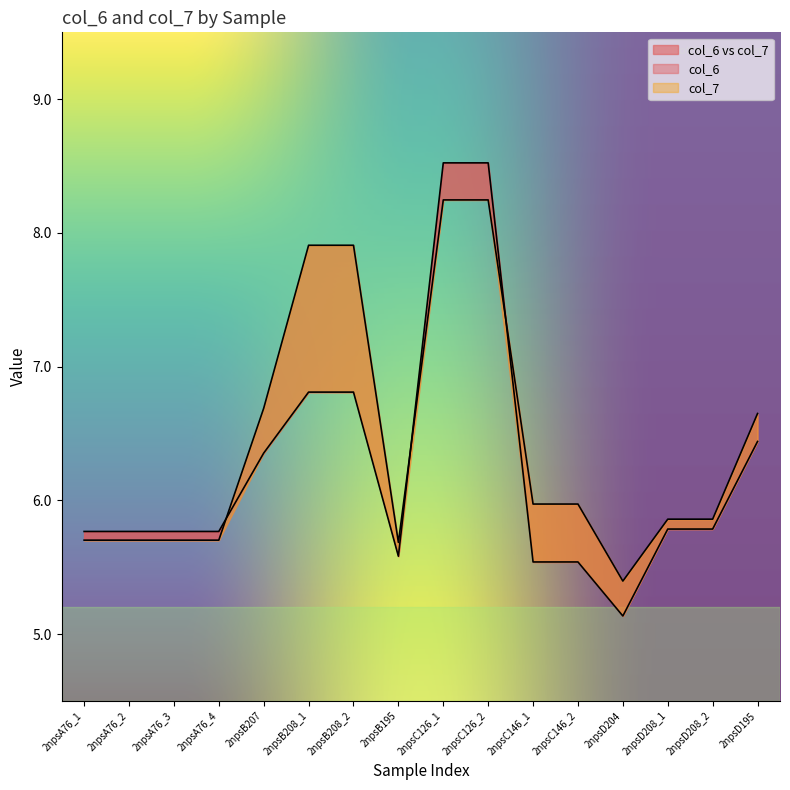

The col_6 series shows 6.8 at 2npsB208_1. True or false?

True